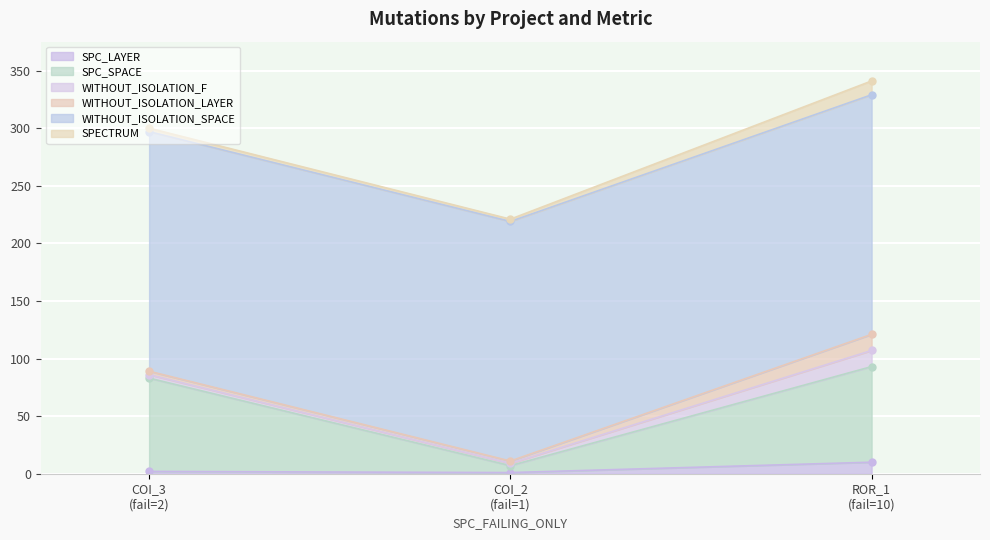

Is it true that SPC_LAYER equals 10 at Forward.EmailSystem.Client.ROR_1?

True